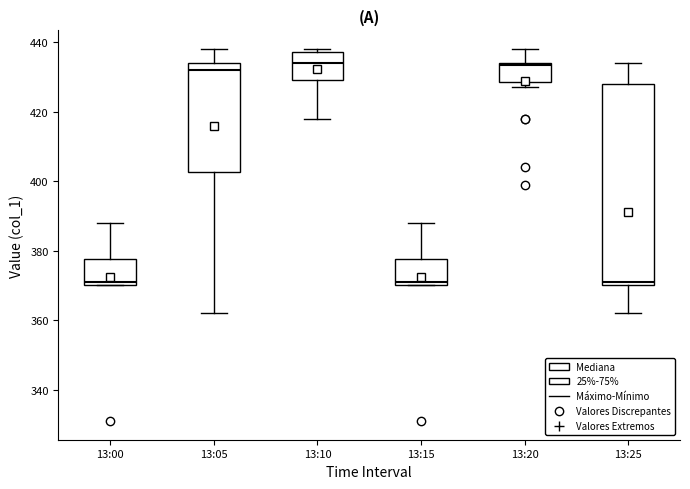

Where does the median line of the box for 13:10 sit on the y-axis? The values are not printed on the chart, so give them approximately, as read against the axis.

434